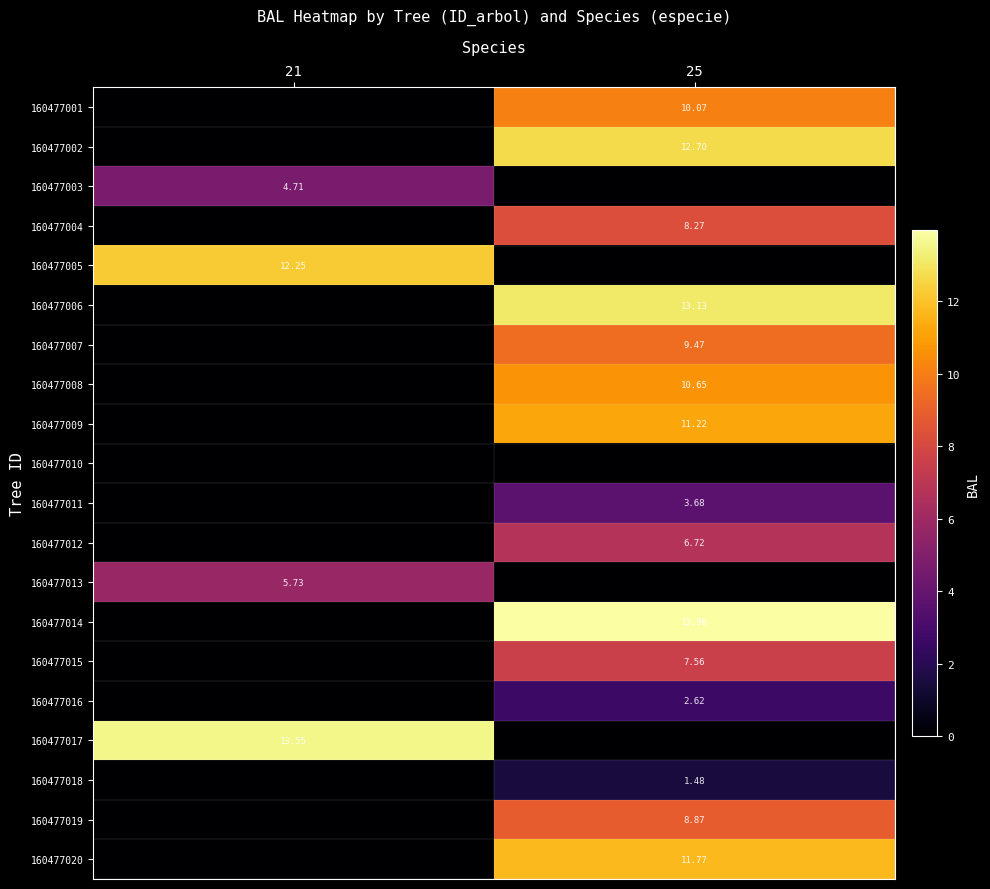

Is the value of 160477019 at 25 greater than the value of 160477013 at 21?

Yes